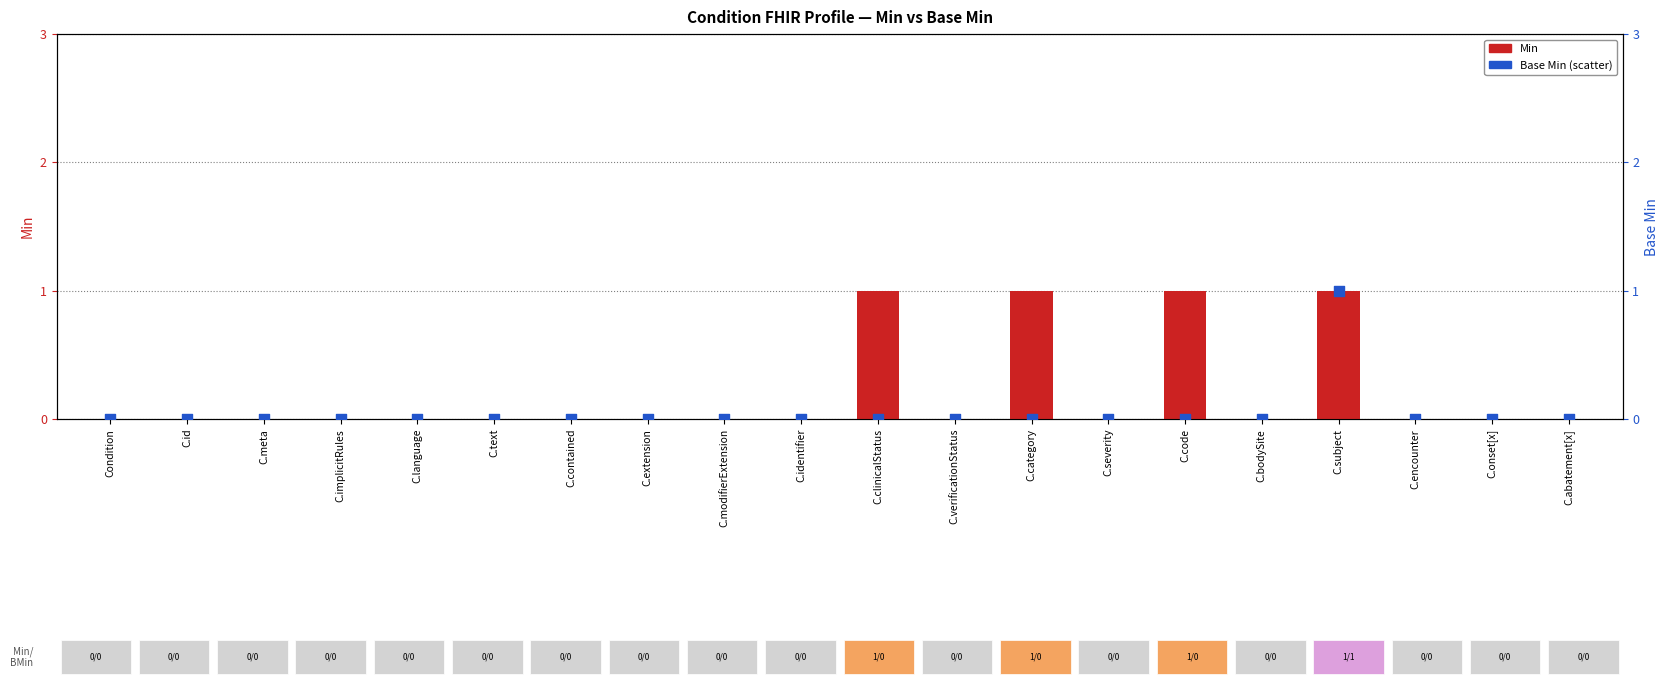

At how many categories does at least one series exceed 0?

4